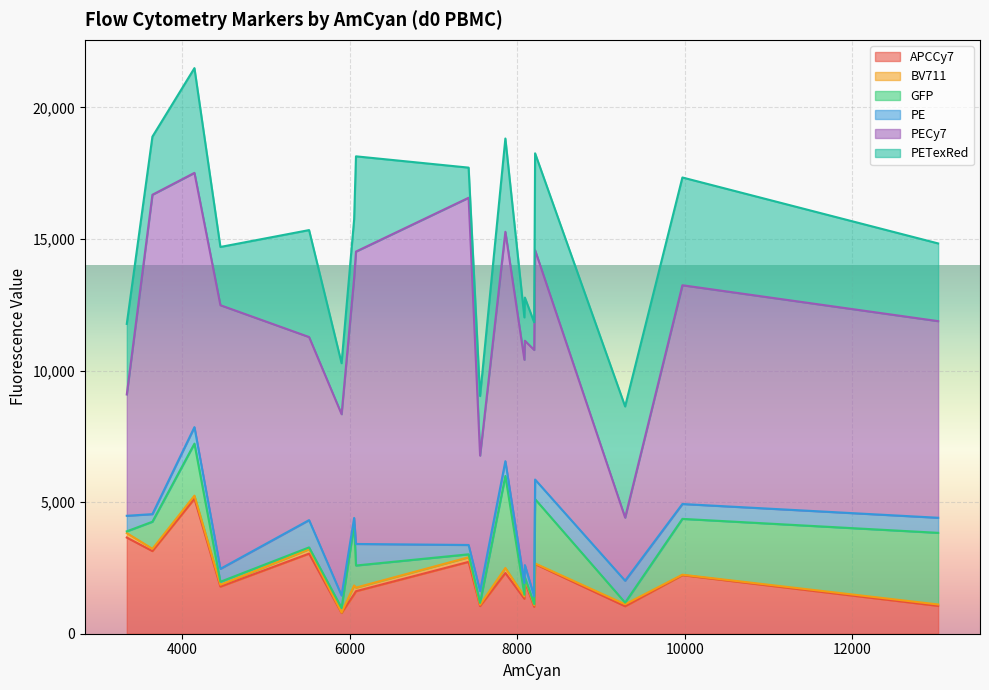

Reading left to right, extract all data points from this chart.

APCCy7: HD1=2648.0	HD2=2225.0	HD3=1987.0	HD4=1329.0	HD5=1058.0	HD6=1022.0	HD7=1044.0	HD8=1051.0	AC1=1790.0	AC2=3655.0	AC3=3044.0	AC4=787.0	AC5=1615.0	AC6=2308.0	AC7=1502.0	AC8=2730.0	AC9=5132.0	AC10=3141.0
BV711: HD1=21.6	HD2=17.5	HD3=87.6	HD4=87.8	HD5=53.5	HD6=57.0	HD7=74.0	HD8=48.0	AC1=69.3	AC2=170.0	AC3=167.0	AC4=18.4	AC5=137.0	AC6=190.0	AC7=332.0	AC8=175.0	AC9=114.0	AC10=85.3
GFP: HD1=2445.0	HD2=2122.0	HD3=66.5	HD4=65.7	HD5=2722.0	HD6=47.5	HD7=63.5	HD8=72.2	AC1=115.0	AC2=65.4	AC3=69.2	AC4=174.0	AC5=840.0	AC6=3498.0	AC7=2315.0	AC8=113.0	AC9=1977.0	AC10=1029.0
PE: HD1=744.0	HD2=565.0	HD3=466.0	HD4=437.0	HD5=573.0	HD6=292.0	HD7=832.0	HD8=450.0	AC1=492.0	AC2=591.0	AC3=1037.0	AC4=473.0	AC5=819.0	AC6=561.0	AC7=250.0	AC8=354.0	AC9=627.0	AC10=289.0
PECy7: HD1=8714.0	HD2=8313.0	HD3=8527.0	HD4=8492.0	HD5=7472.0	HD6=9366.0	HD7=2399.0	HD8=5148.0	AC1=10018.0	AC2=4611.0	AC3=6957.0	AC4=6890.0	AC5=11111.0	AC6=8716.0	AC7=9126.0	AC8=13195.0	AC9=9663.0	AC10=12137.0
PETexRed: HD1=3684.0	HD2=4095.0	HD3=1640.0	HD4=1609.0	HD5=2953.0	HD6=1048.0	HD7=4224.0	HD8=2263.0	AC1=2213.0	AC2=2681.0	AC3=4064.0	AC4=1938.0	AC5=3619.0	AC6=3545.0	AC7=2223.0	AC8=1145.0	AC9=3980.0	AC10=2207.0